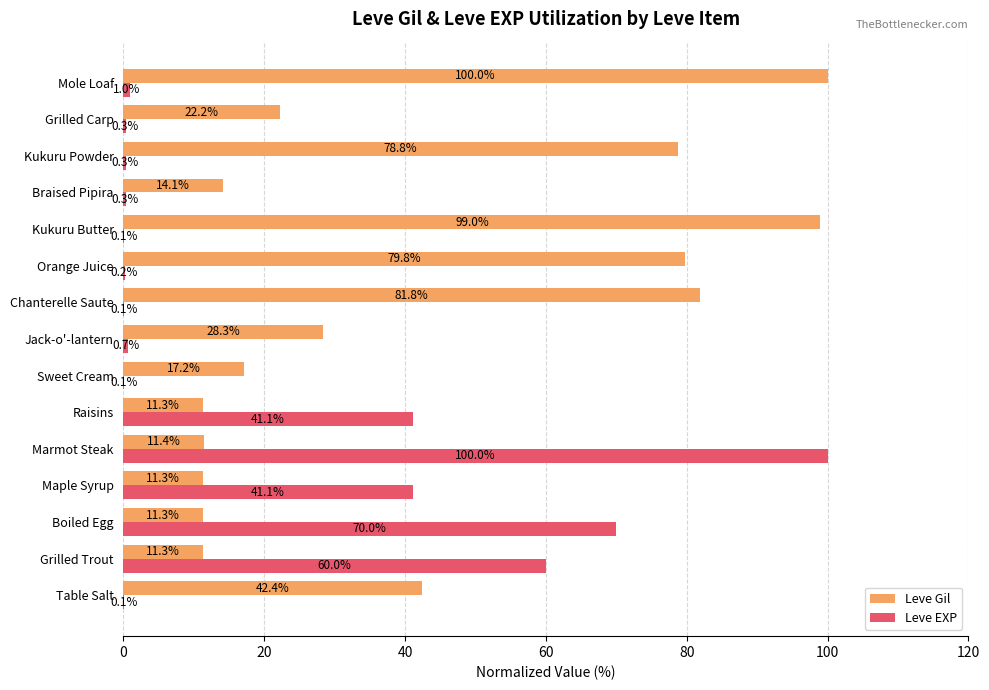

What is the total value across all series at Sweet Cream?

17.3